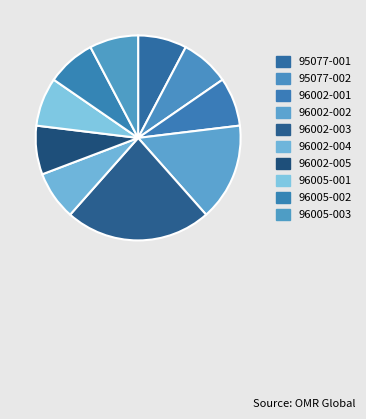

What percentage is the 95077-002 slice, to the nearest percent?

8%